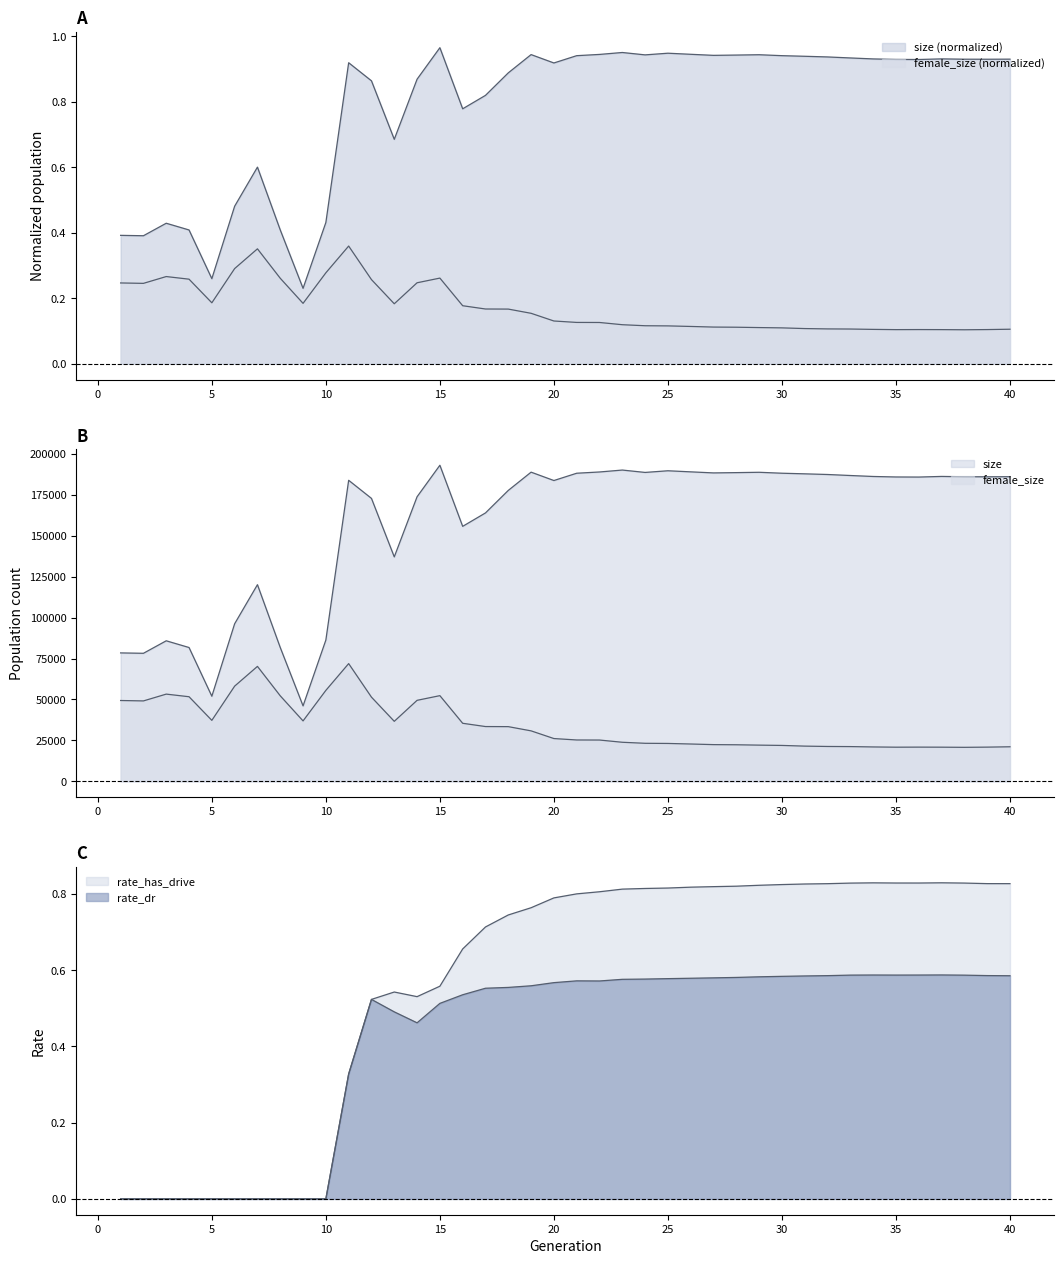

Reading left to right, transcribe all the data shown in this chart.

size: 0.4	0.4	0.4	0.4	0.3	0.5	0.6	0.4	0.2	0.4	0.9	0.9	0.7	0.9	1.0	0.8	0.8	0.9	0.9	0.9	0.9	0.9	1.0	0.9	0.9	0.9	0.9	0.9	0.9	0.9	0.9	0.9	0.9	0.9	0.9	0.9	0.9	0.9	0.9	0.9
female_size: 0.2	0.2	0.3	0.3	0.2	0.3	0.4	0.3	0.2	0.3	0.4	0.3	0.2	0.2	0.3	0.2	0.2	0.2	0.2	0.1	0.1	0.1	0.1	0.1	0.1	0.1	0.1	0.1	0.1	0.1	0.1	0.1	0.1	0.1	0.1	0.1	0.1	0.1	0.1	0.1
rate_dr: 0.0	0.0	0.0	0.0	0.0	0.0	0.0	0.0	0.0	0.0	0.3	0.5	0.5	0.5	0.5	0.5	0.6	0.6	0.6	0.6	0.6	0.6	0.6	0.6	0.6	0.6	0.6	0.6	0.6	0.6	0.6	0.6	0.6	0.6	0.6	0.6	0.6	0.6	0.6	0.6
rate_has_drive: 0.0	0.0	0.0	0.0	0.0	0.0	0.0	0.0	0.0	0.0	0.3	0.5	0.5	0.5	0.6	0.7	0.7	0.7	0.8	0.8	0.8	0.8	0.8	0.8	0.8	0.8	0.8	0.8	0.8	0.8	0.8	0.8	0.8	0.8	0.8	0.8	0.8	0.8	0.8	0.8